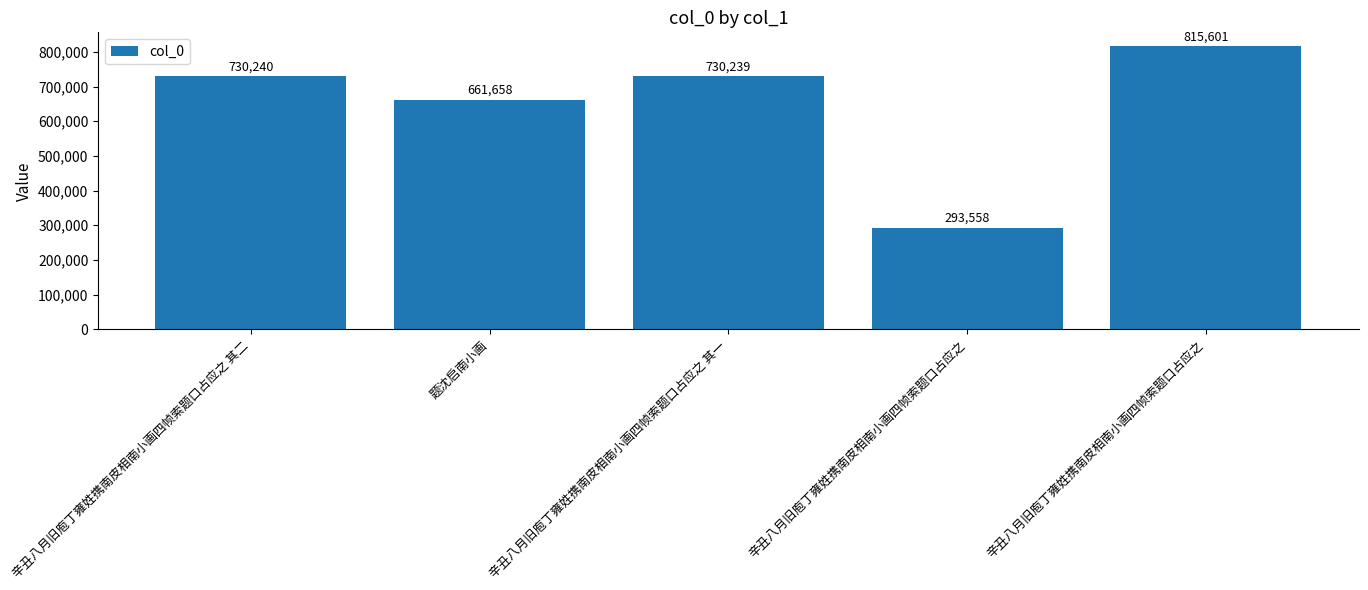

Rank the categories by value from highest to lowest.

辛丑八月旧庖丁雍姓携南皮相南小画四帧索题口占应之, 辛丑八月旧庖丁雍姓携南皮相南小画四帧索题口占应之 其二, 辛丑八月旧庖丁雍姓携南皮相南小画四帧索题口占应之 其一, 题沈启南小画, 辛丑八月旧庖丁雍姓携南皮相南小画四帧索题口占应之